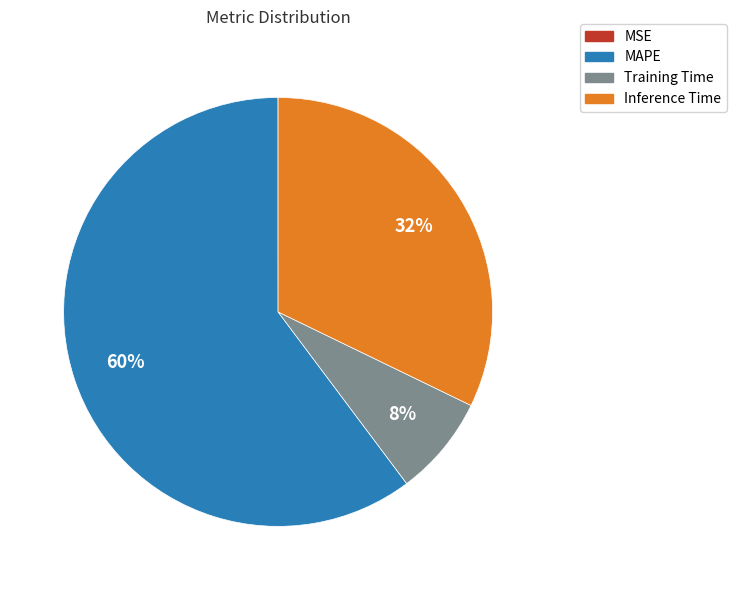

To the nearest percent, what is the average slice percentage?

25%